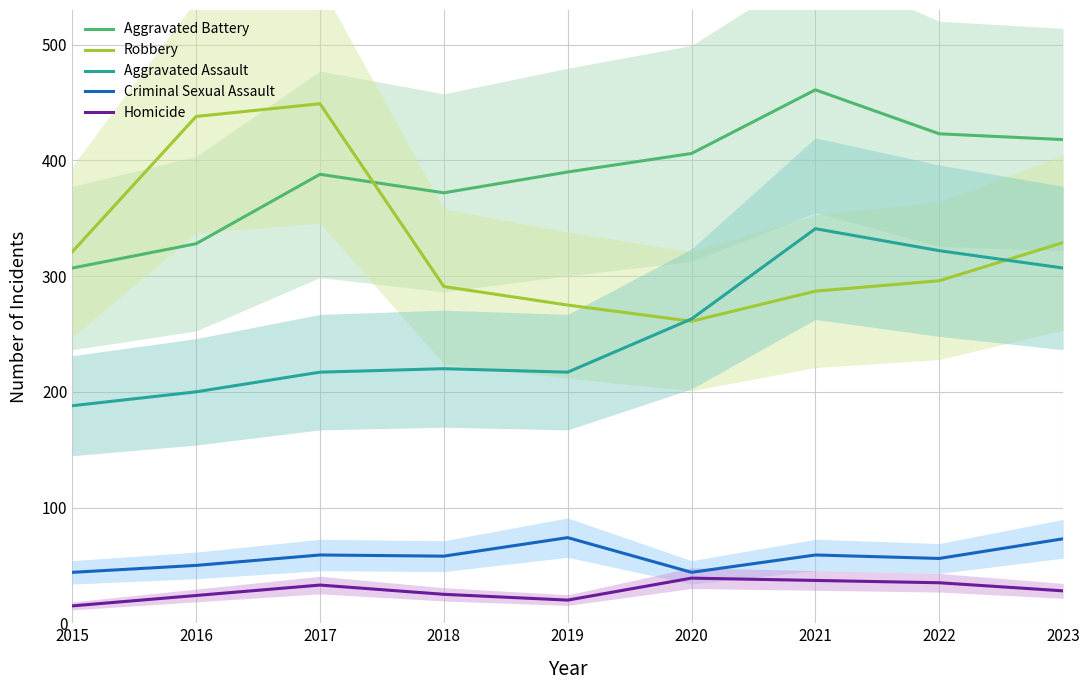

Rank the series by their maximum value, from lowest to highest.

Homicide, Criminal Sexual Assault, Aggravated Assault, Robbery, Aggravated Battery